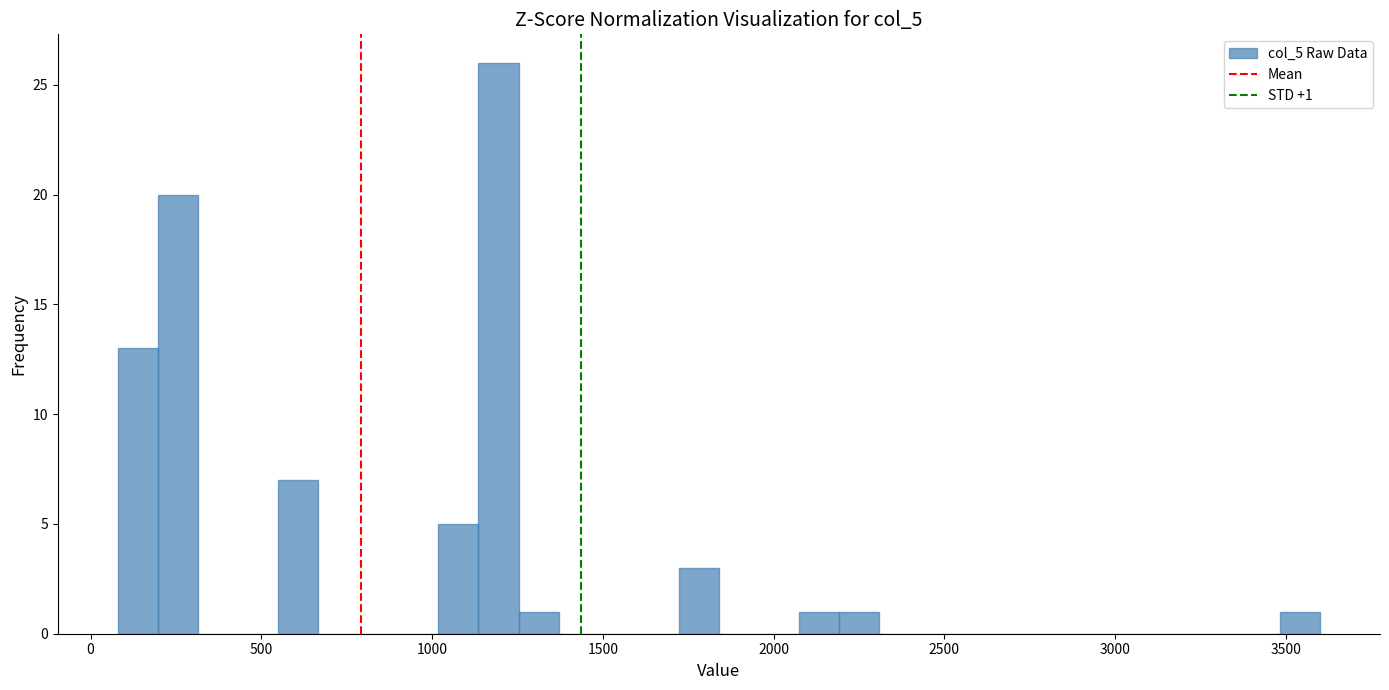

Read against the x-axis, roughly where is the centre of the tallest bar?

1200